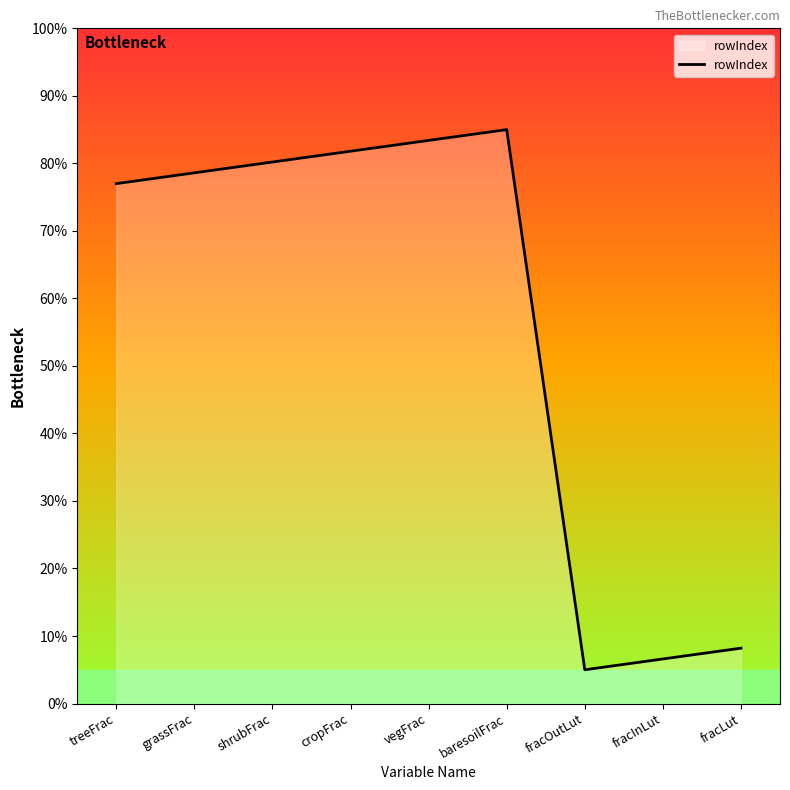

True or false: the data has more than 1 interior local peaks.

False